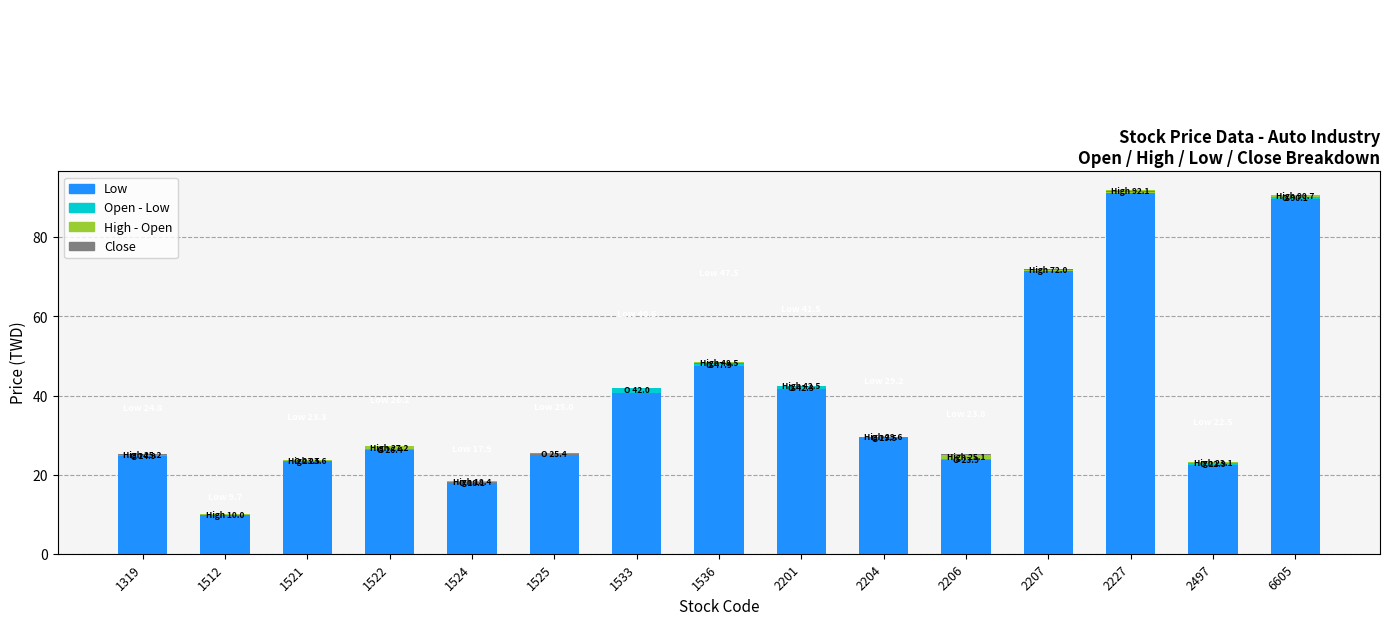

Rank the categories by Low value from lowest to highest.

1512, 1524, 2497, 1521, 2206, 1319, 1525, 1522, 2204, 1533, 2201, 1536, 2207, 6605, 2227